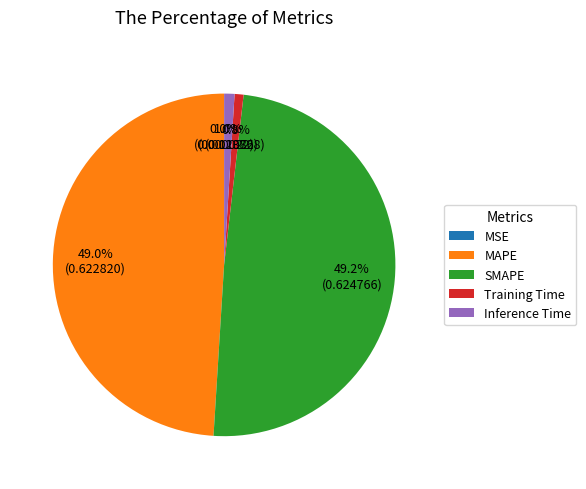

To the nearest percent, what portion does SMAPE represent?

49%